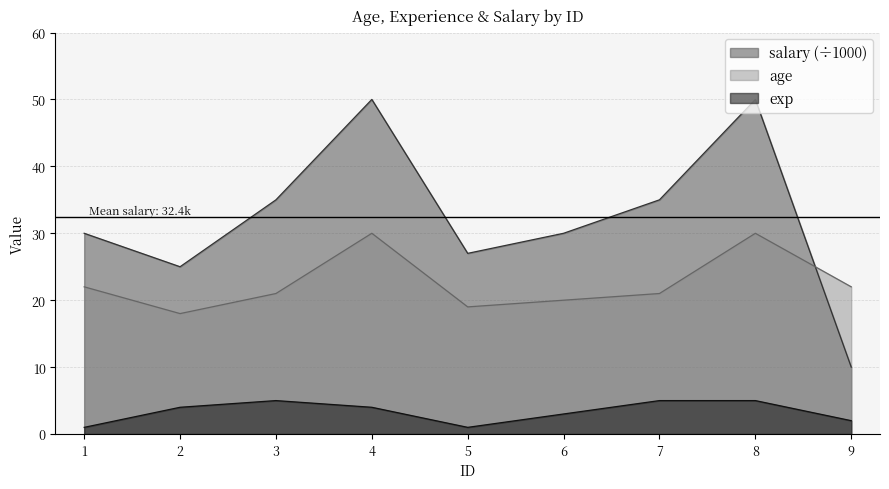

At which label does exp reach its minimum?

1